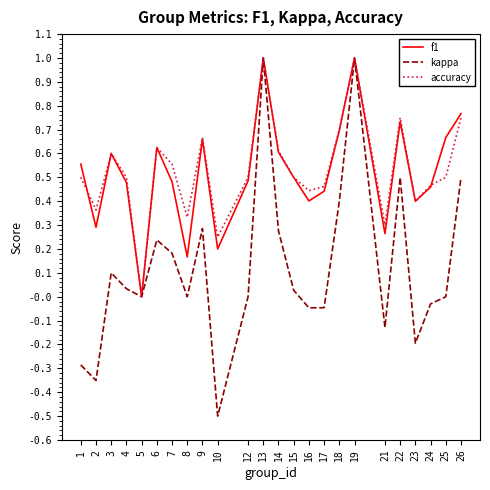

True or false: f1 has a value of 0.5 at 15.

True